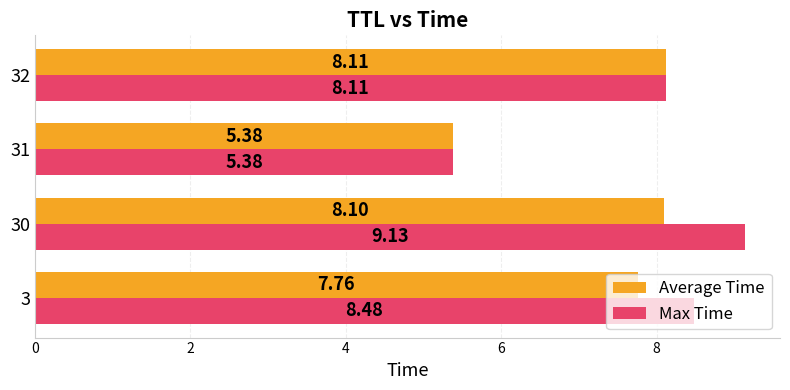

What are all the series names shown in the legend?

Average Time, Max Time